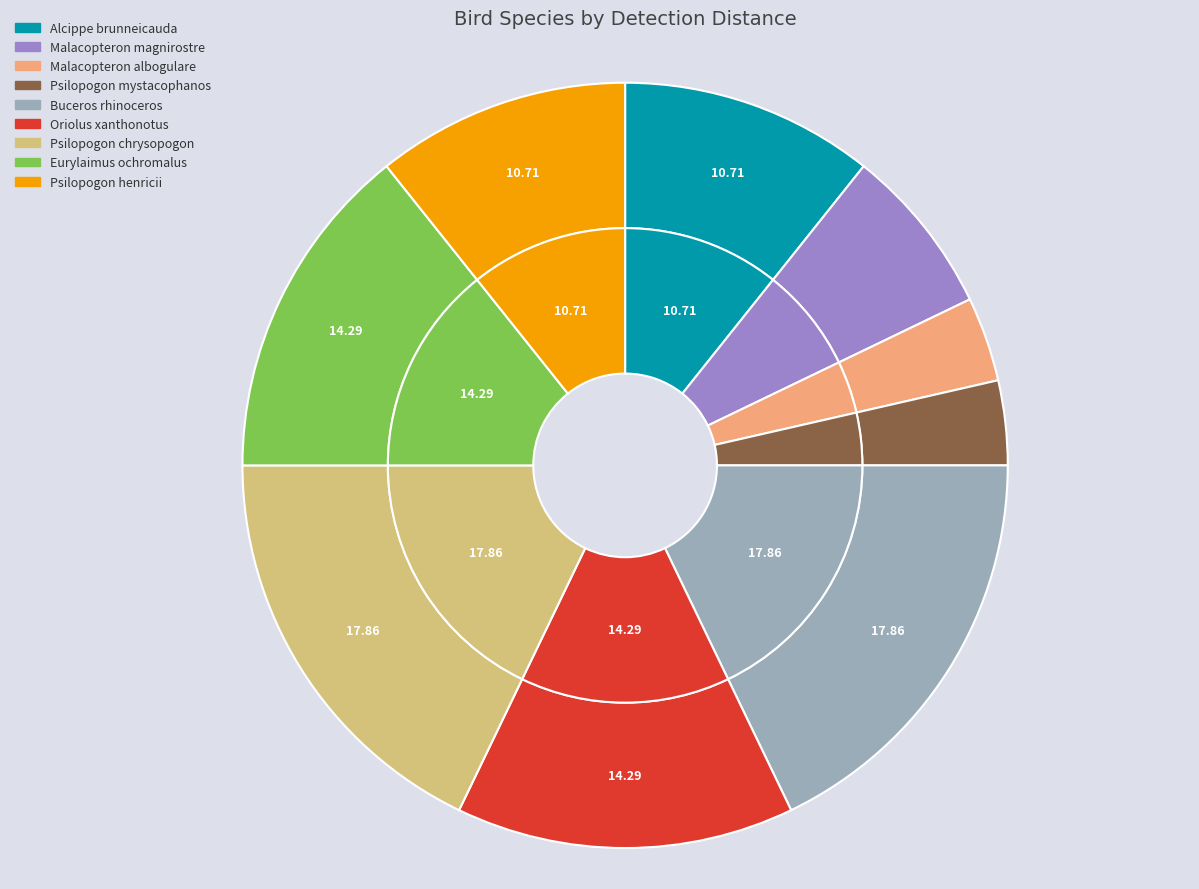

Is it true that Psilopogon mystacophanos is 4% of the pie?

True